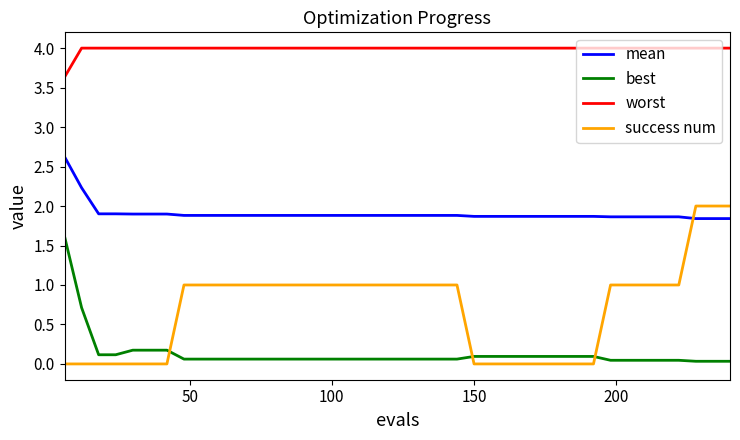

True or false: success num and worst cross at least once.

False